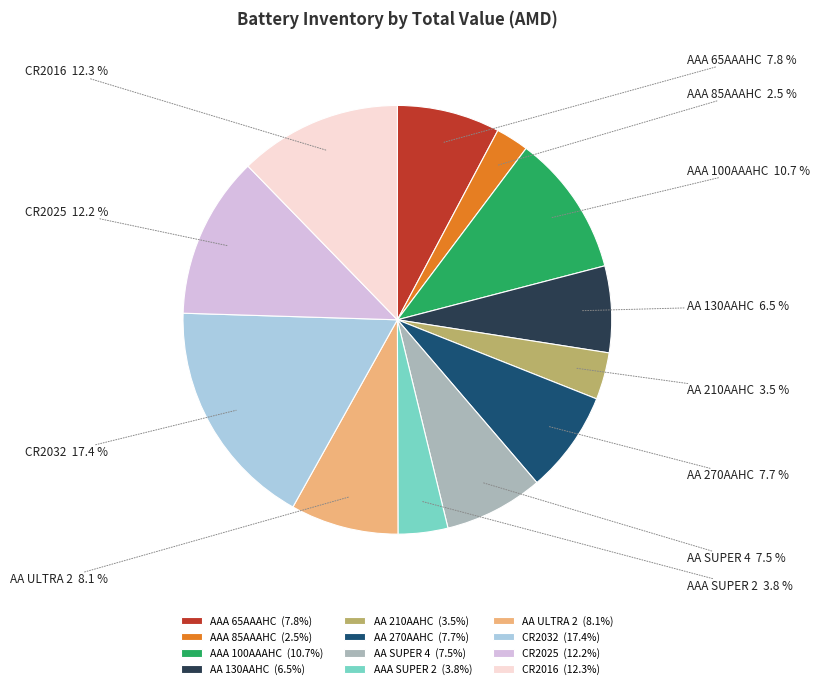

How much of the chart is everything except AA 270AAHC?

92.3%